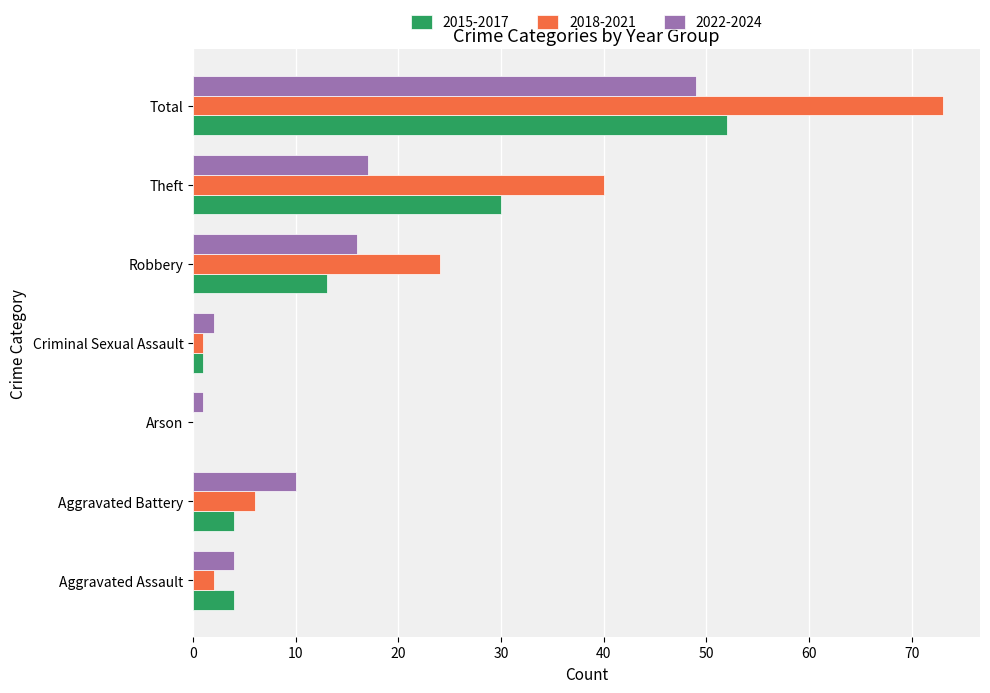

What is the sum of the 2018-2021 values at Total and Aggravated Assault?

75